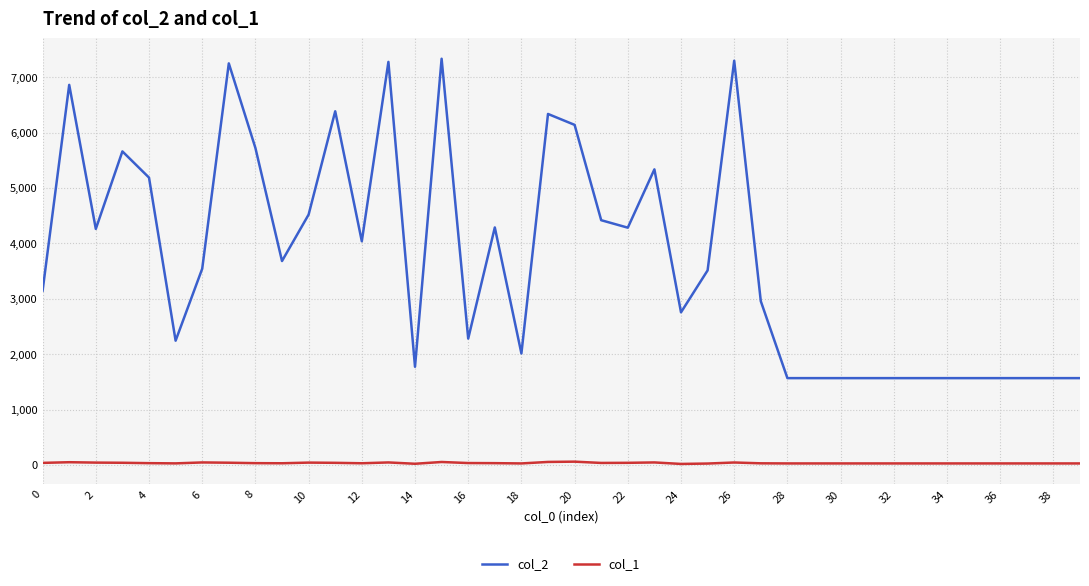

What is the sum of all col_1 values?

1408